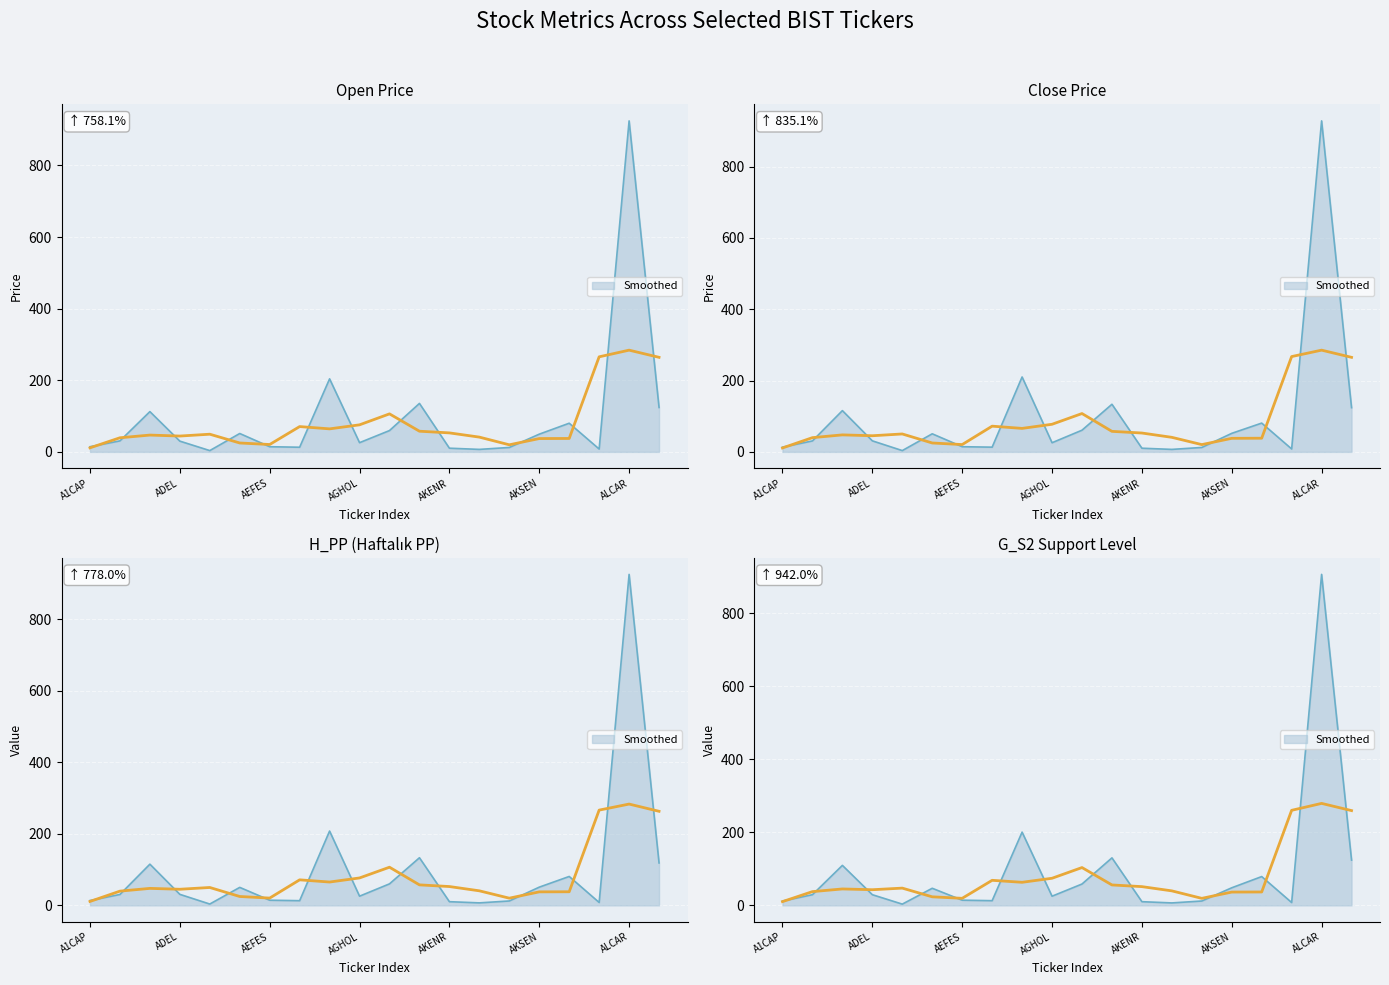

Is it true that H_PP equals 20.4 at 7?

False